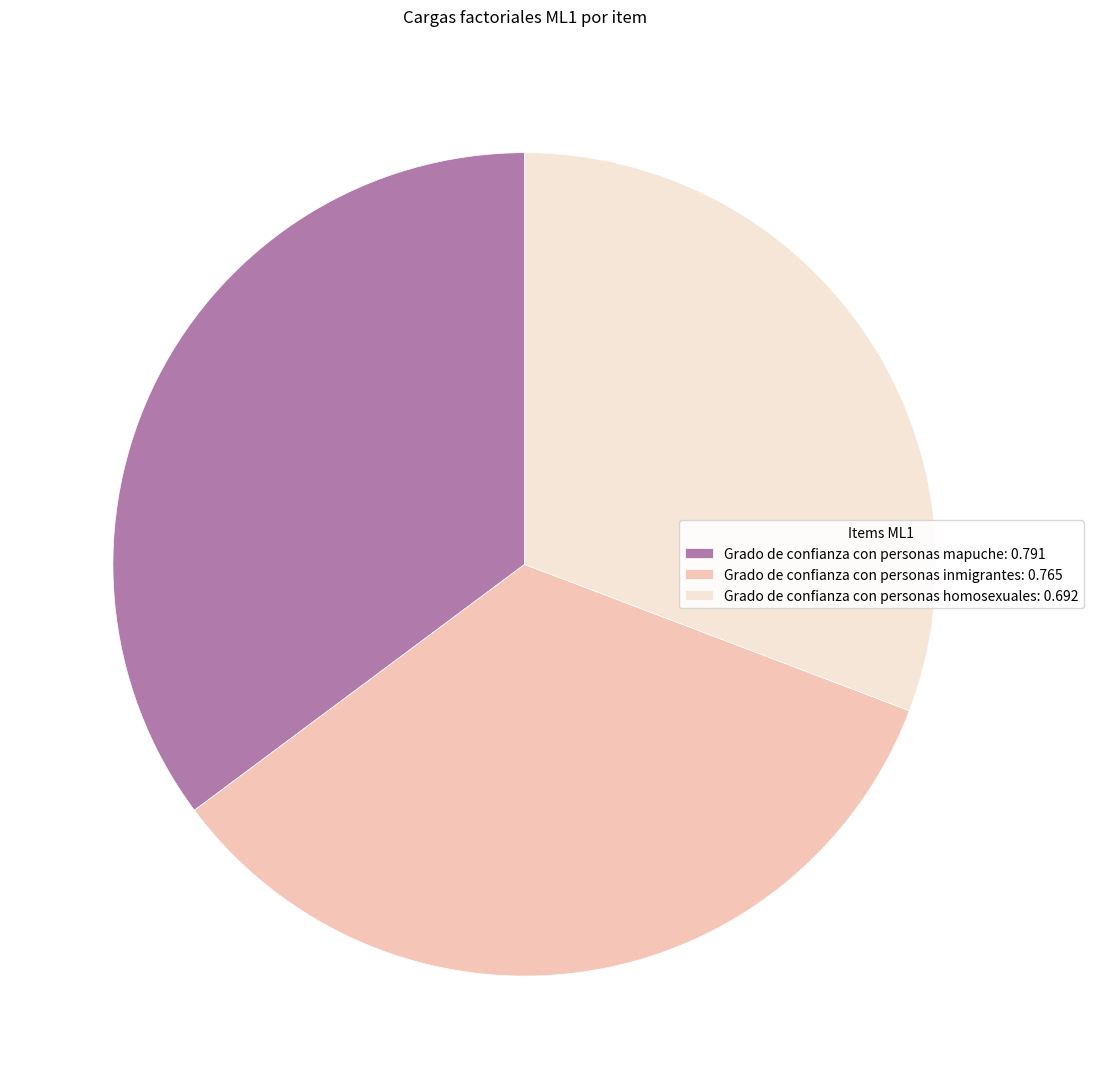

Which has a higher value, Grado de confianza con personas mapuche: 0.791 or Grado de confianza con personas homosexuales: 0.692?

Grado de confianza con personas mapuche: 0.791